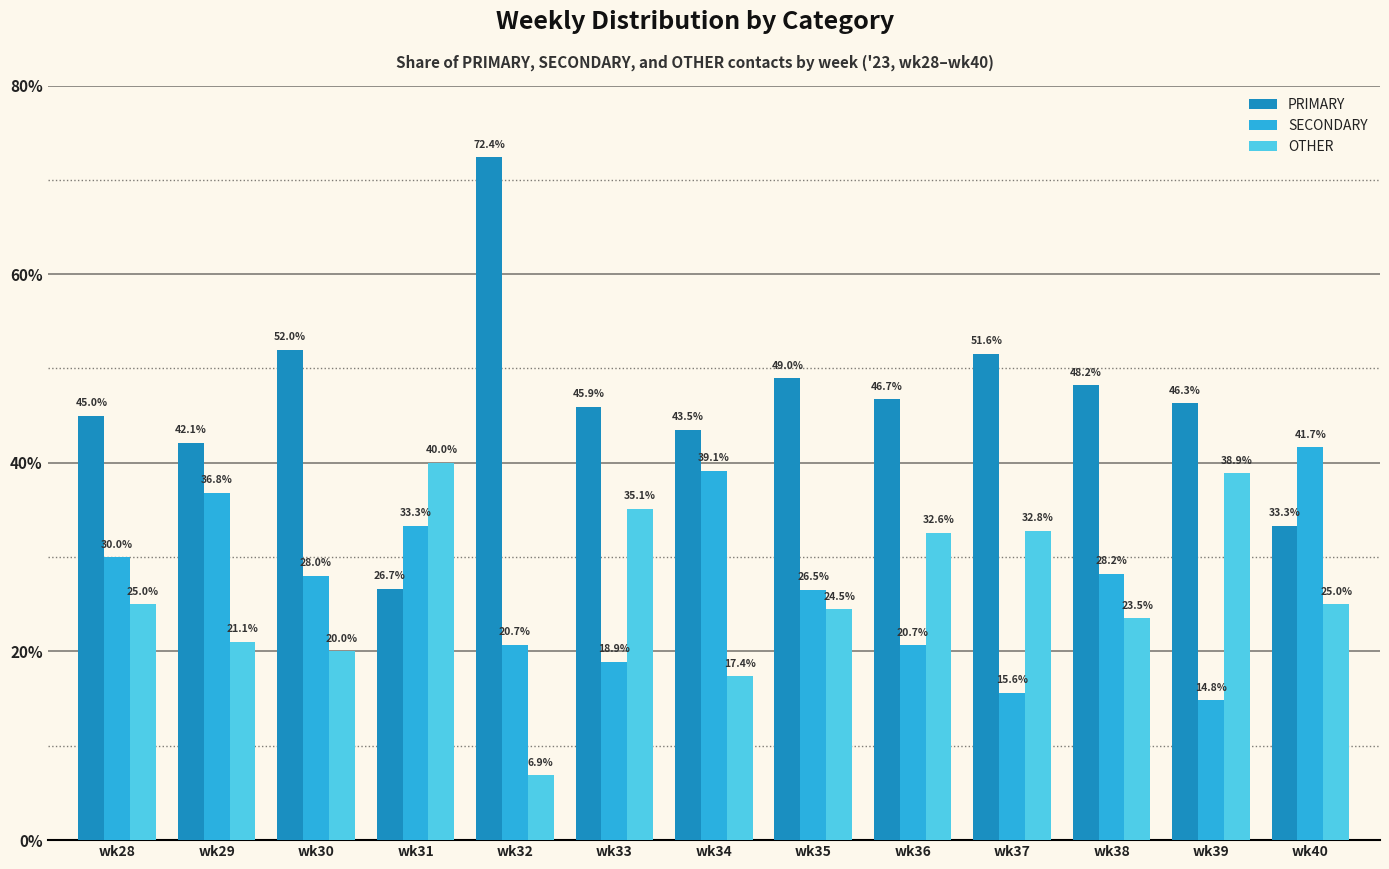

At which label is SECONDARY closest to 28?

wk30